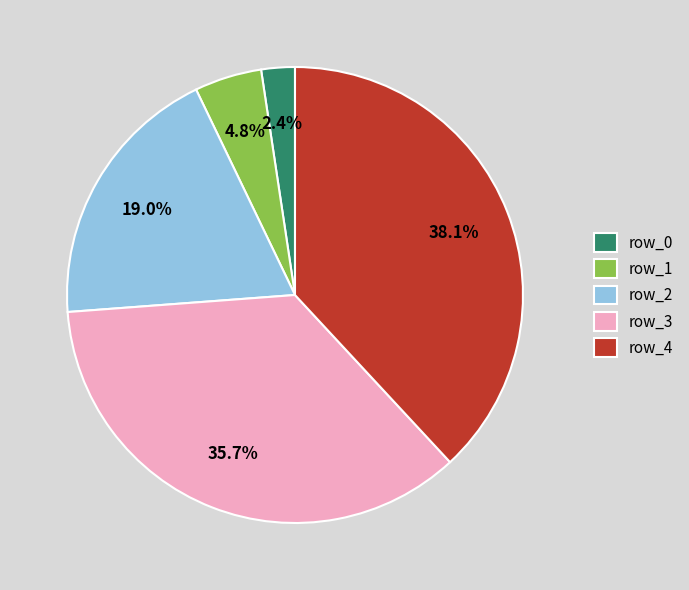

The row_2 slice represents 19% of the pie. True or false?

True